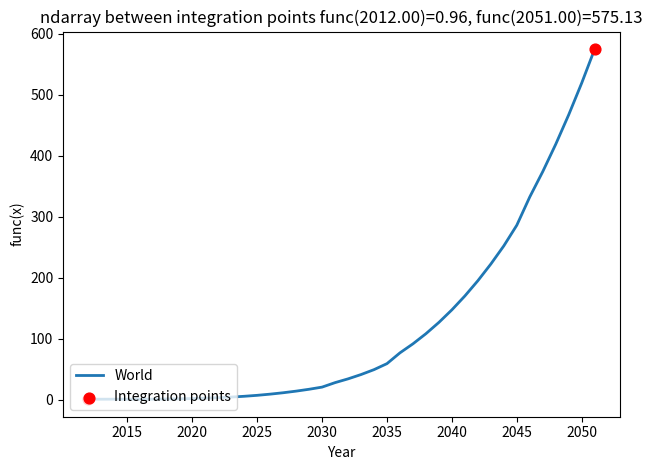

What is the difference between the maximum and minimum values?

574.2